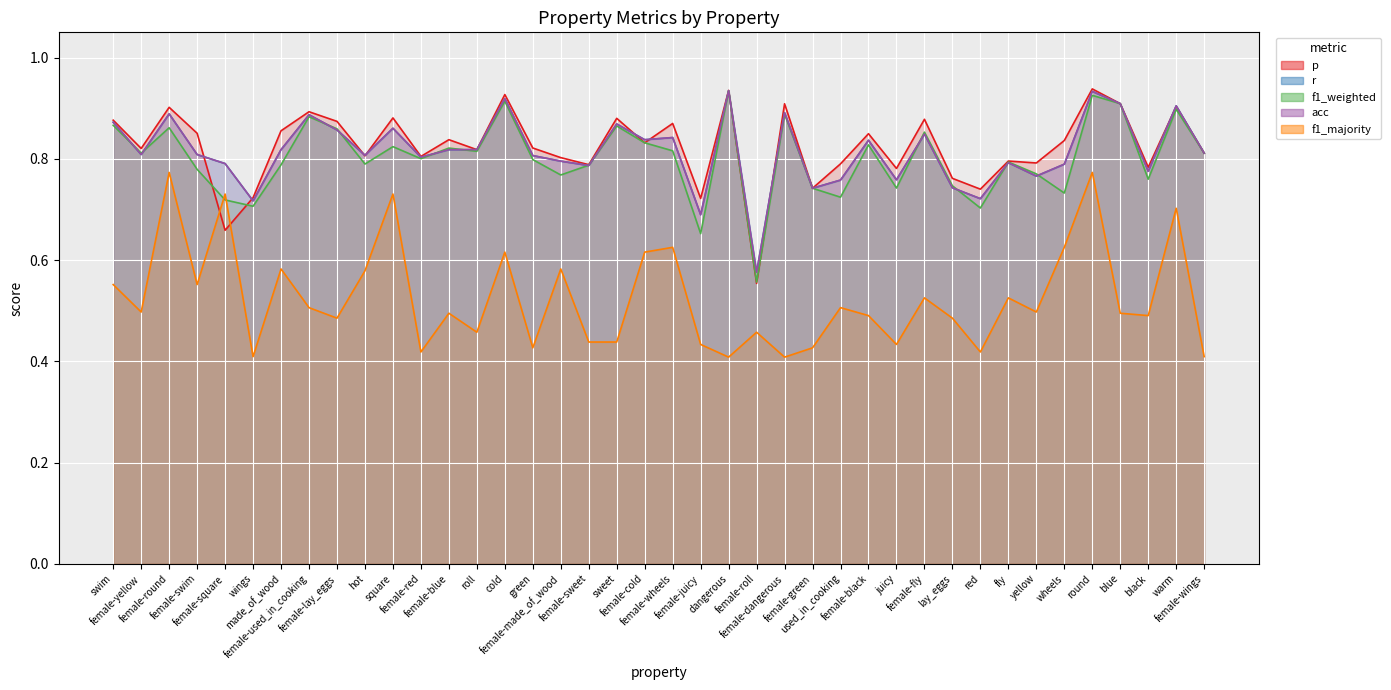

True or false: f1_majority has a value of 0.9 at female-swim.

False